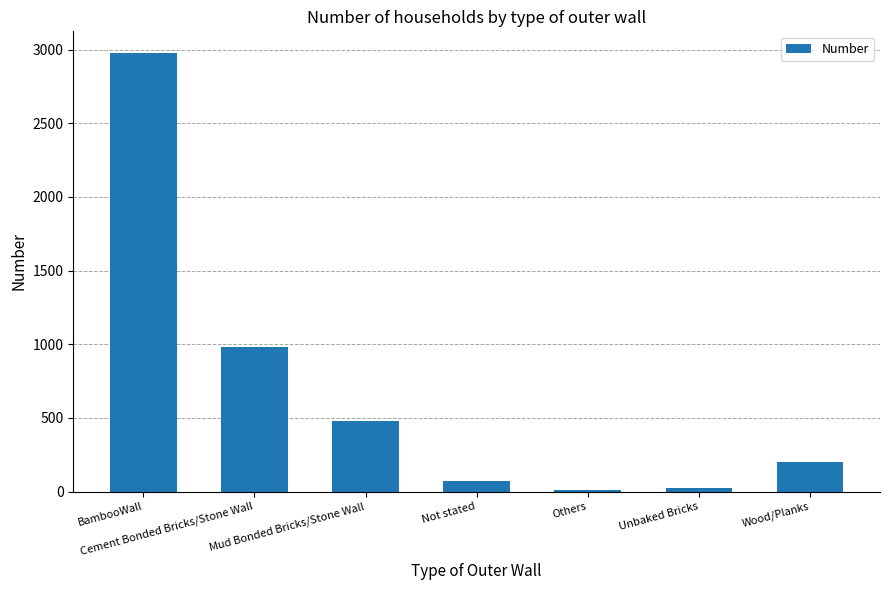

What is the sum of all values?

4735